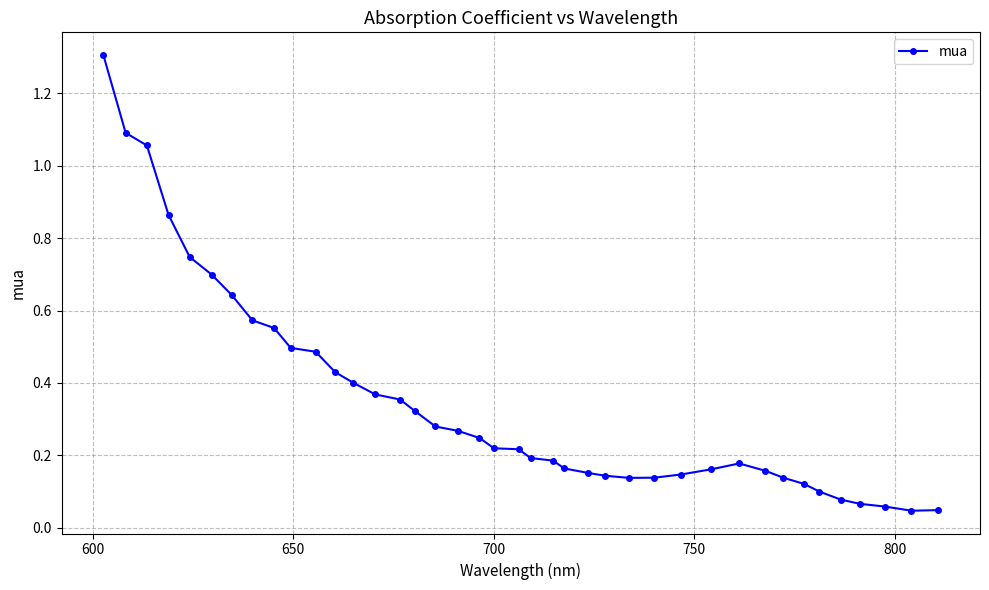

What is the sum of all values?

14.0